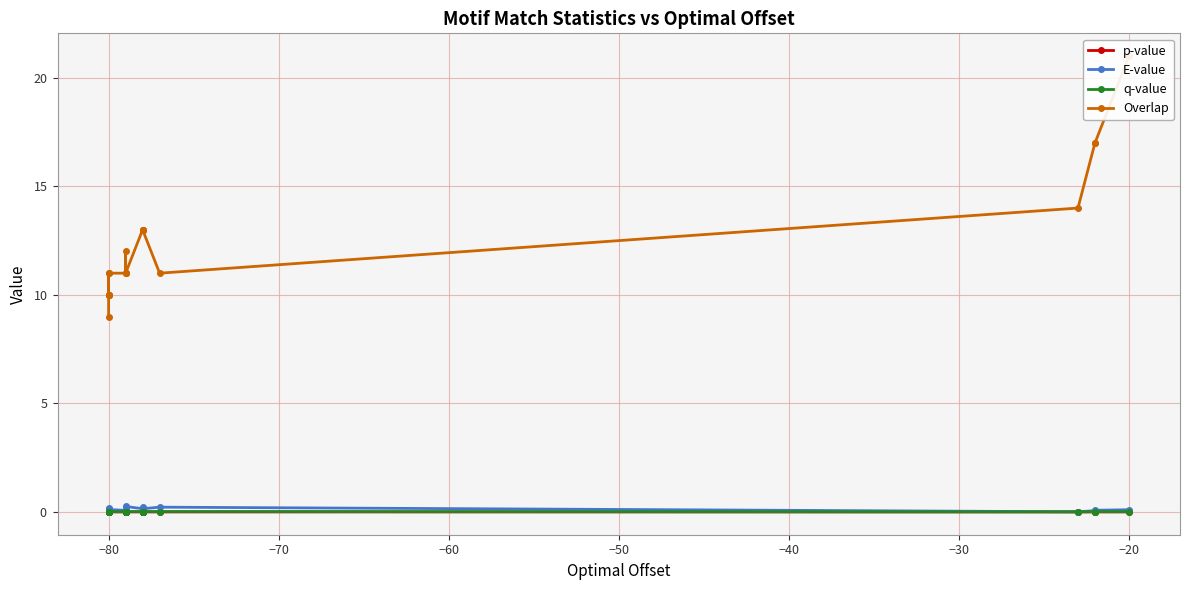

How many lines are shown in the chart?

4